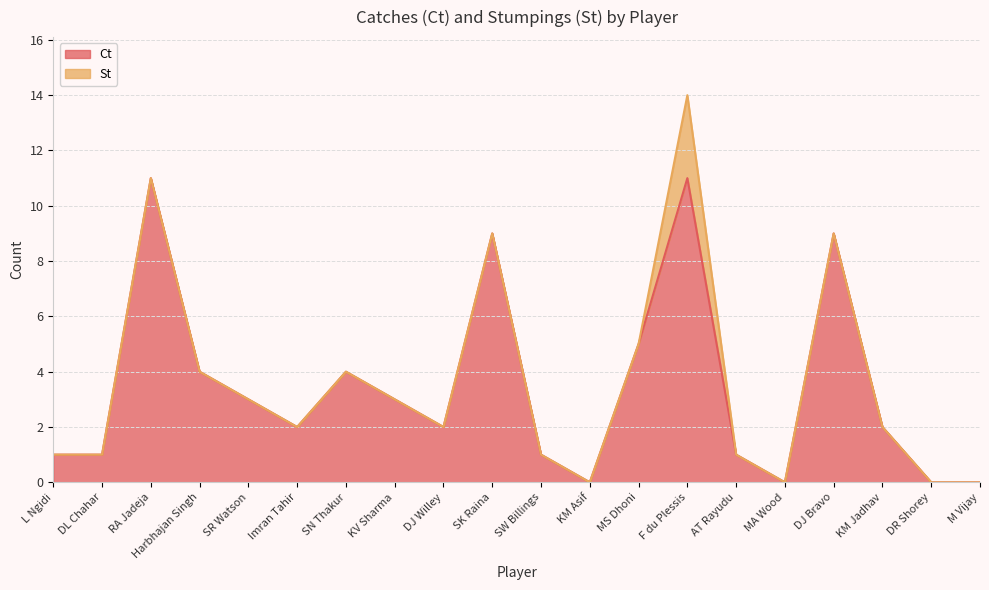

Rank the categories by value from lowest to highest.

KM Asif, MA Wood, DR Shorey, M Vijay, L Ngidi, DL Chahar, SW Billings, AT Rayudu, Imran Tahir, DJ Willey, KM Jadhav, SR Watson, KV Sharma, Harbhajan Singh, SN Thakur, MS Dhoni, SK Raina, DJ Bravo, RA Jadeja, F du Plessis